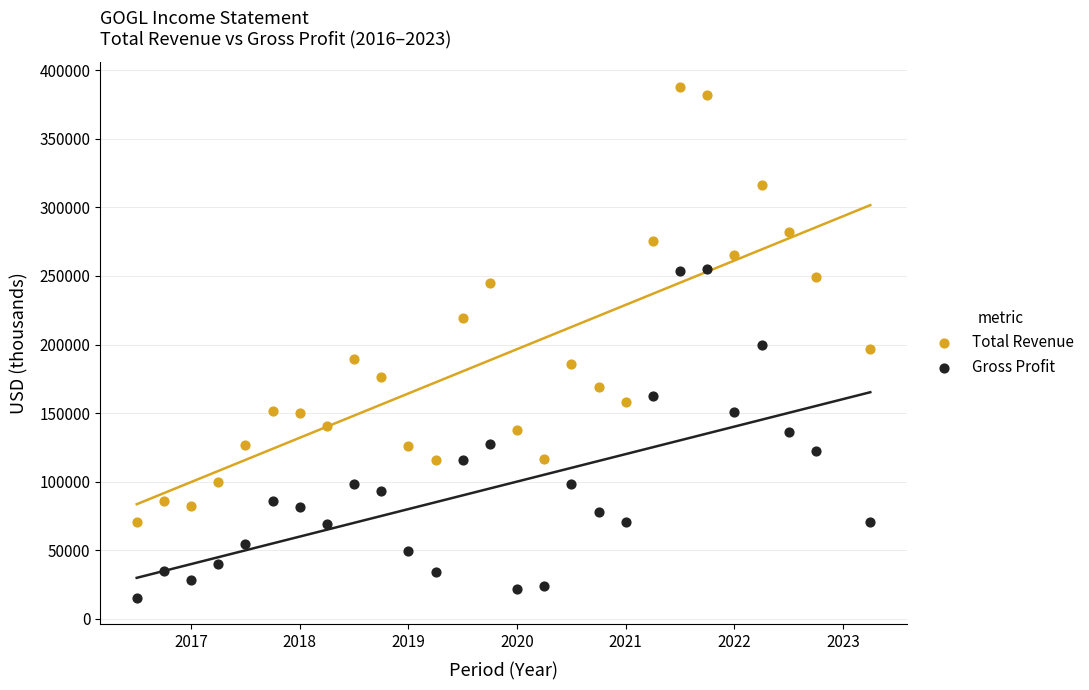

What are all the series names shown in the legend?

Total Revenue, Gross Profit